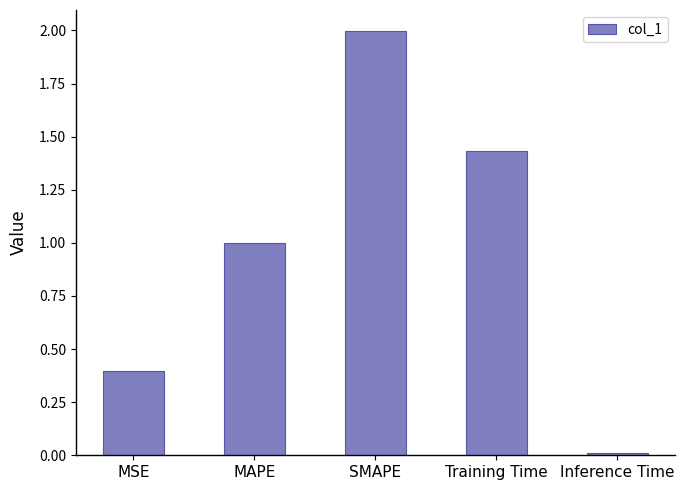

What is the change in value from MSE to SMAPE?

+1.6